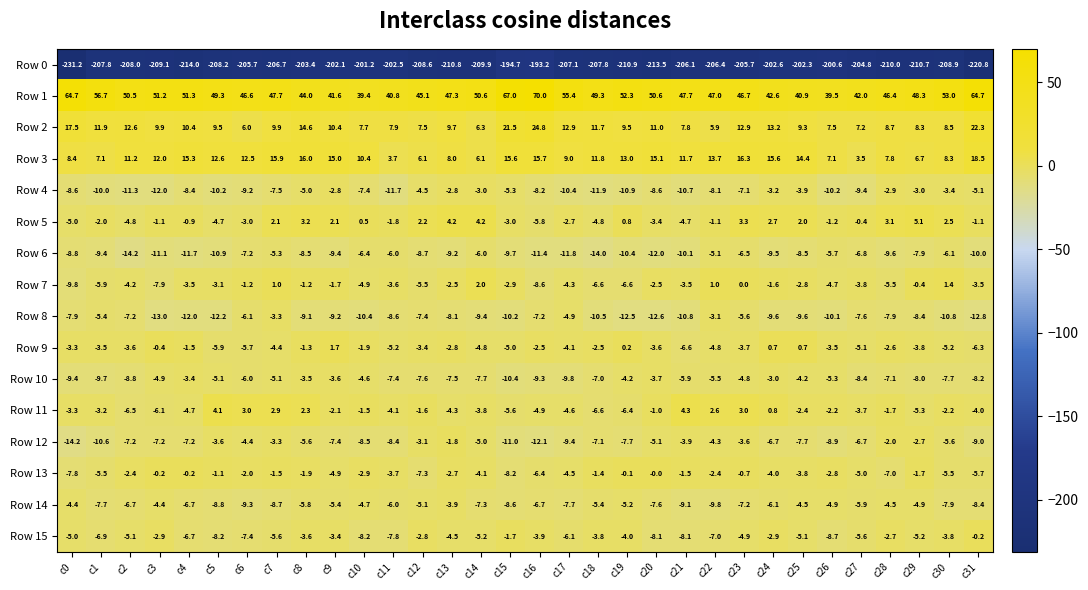

What is the smallest value displayed?

-231.2